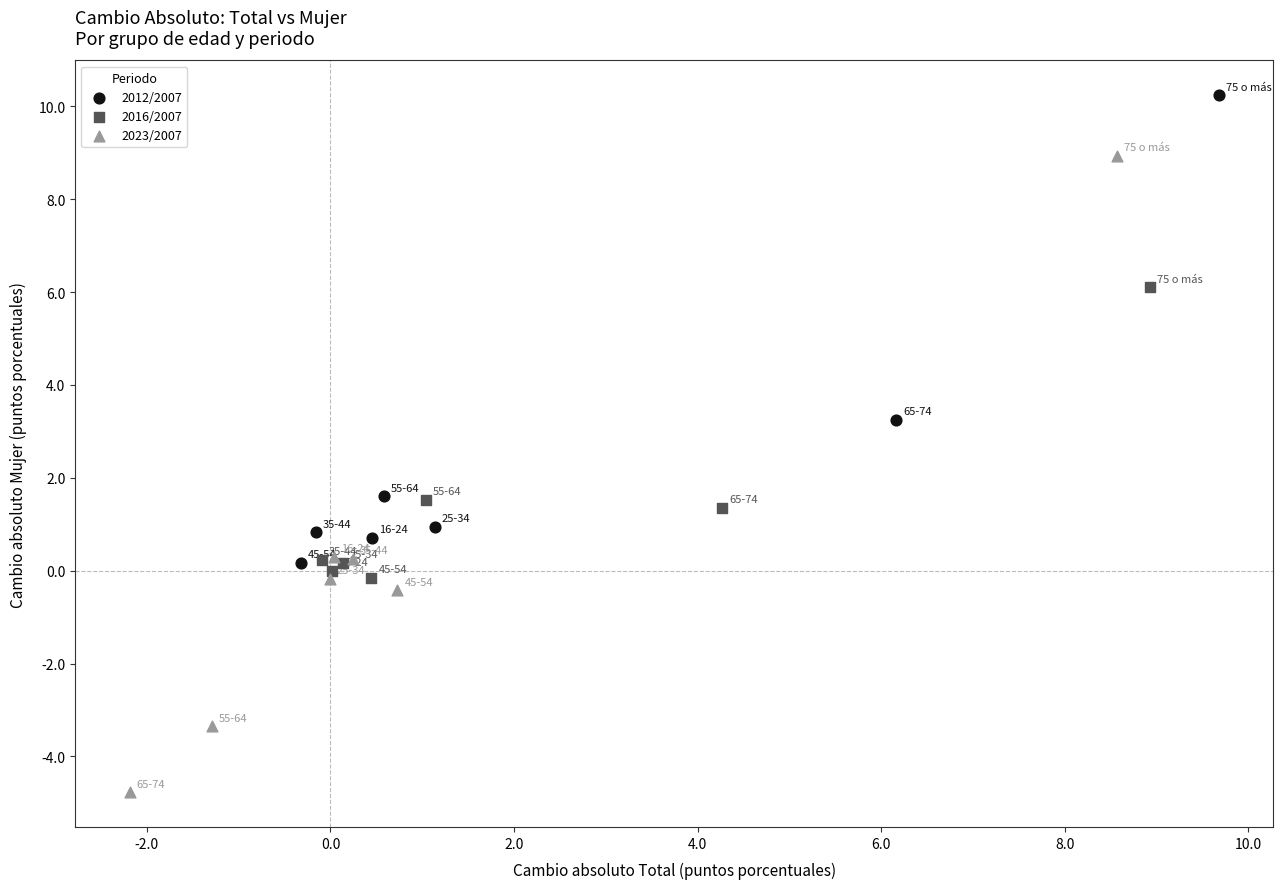

Which series contains the lowest Y value?

2023/2007